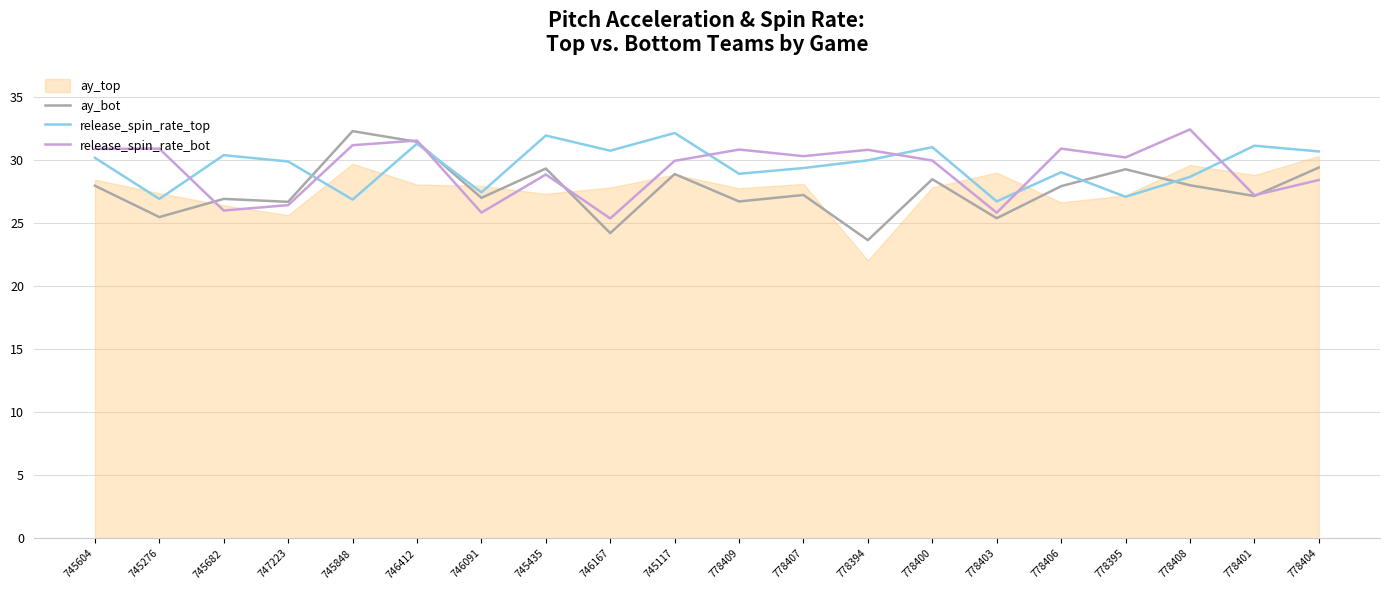

True or false: ay_top and release_spin_rate_bot intersect in this chart.

True